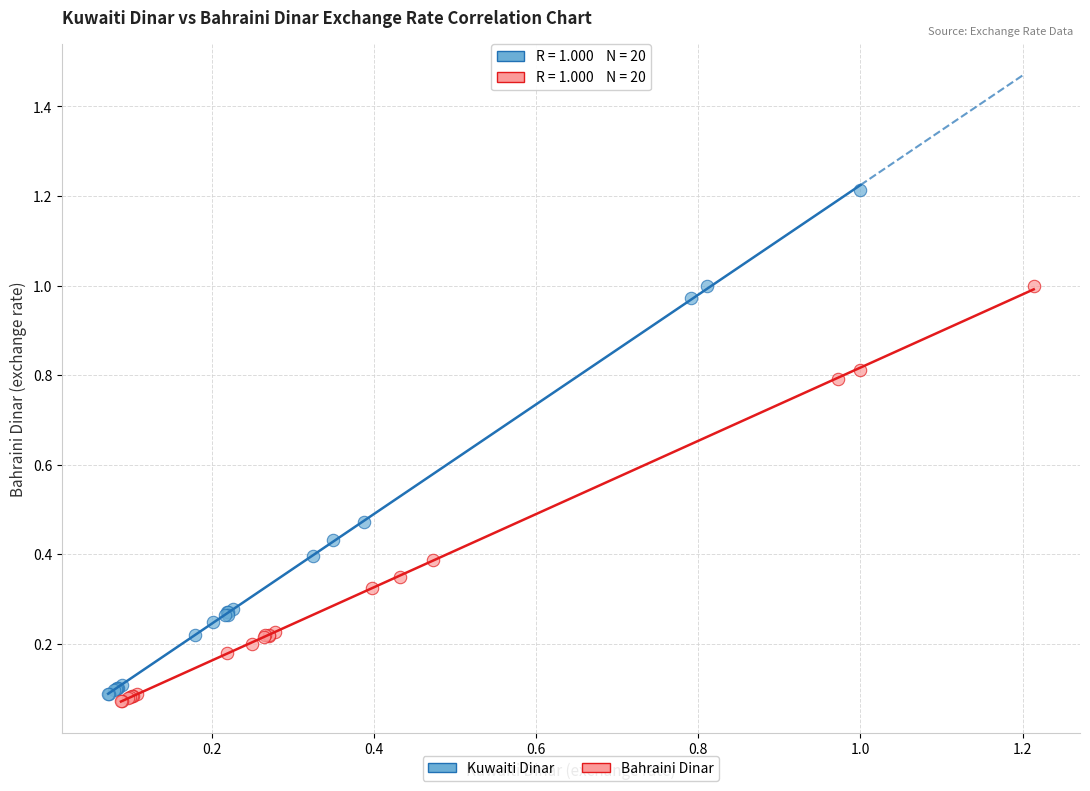

Which series has the widest spread of Y values?

Kuwaiti Dinar